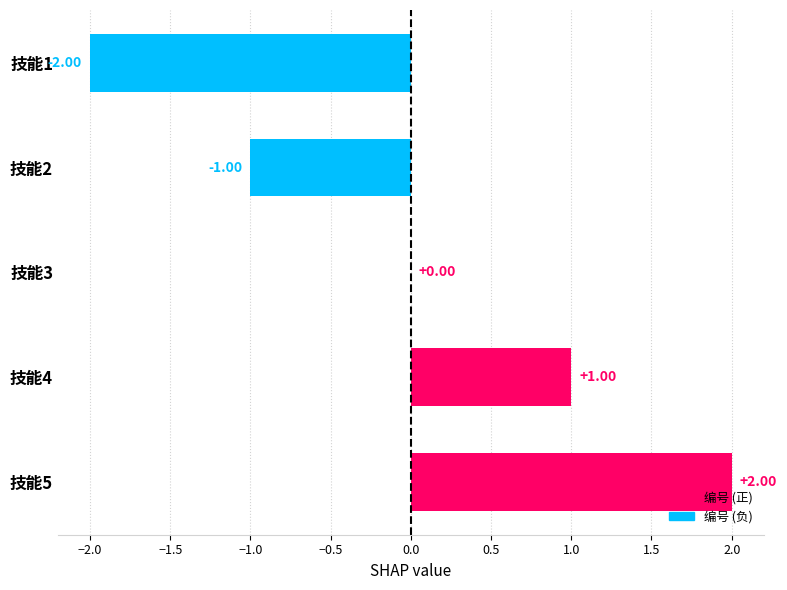

Between 技能5 and 技能1, which is larger?

技能5